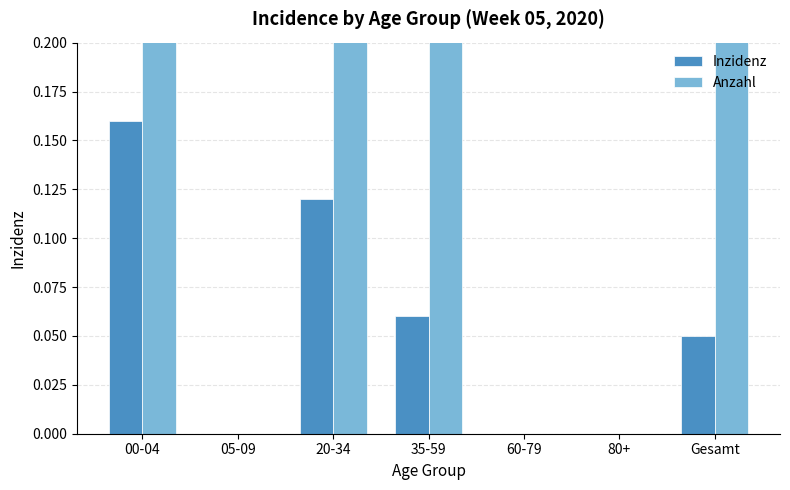

True or false: Anzahl has a value of 0.0 at 80+.

True